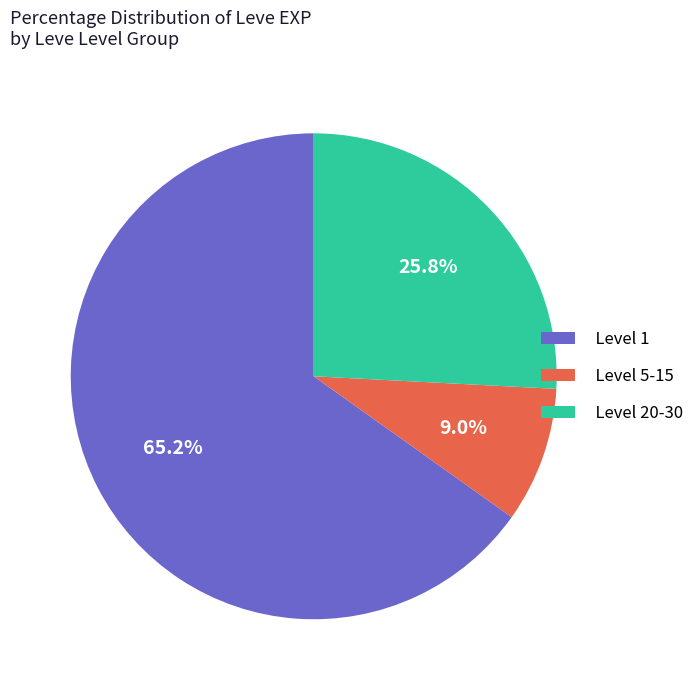

Combined, do Level 1 and Level 5-15 account for over 50%?

Yes